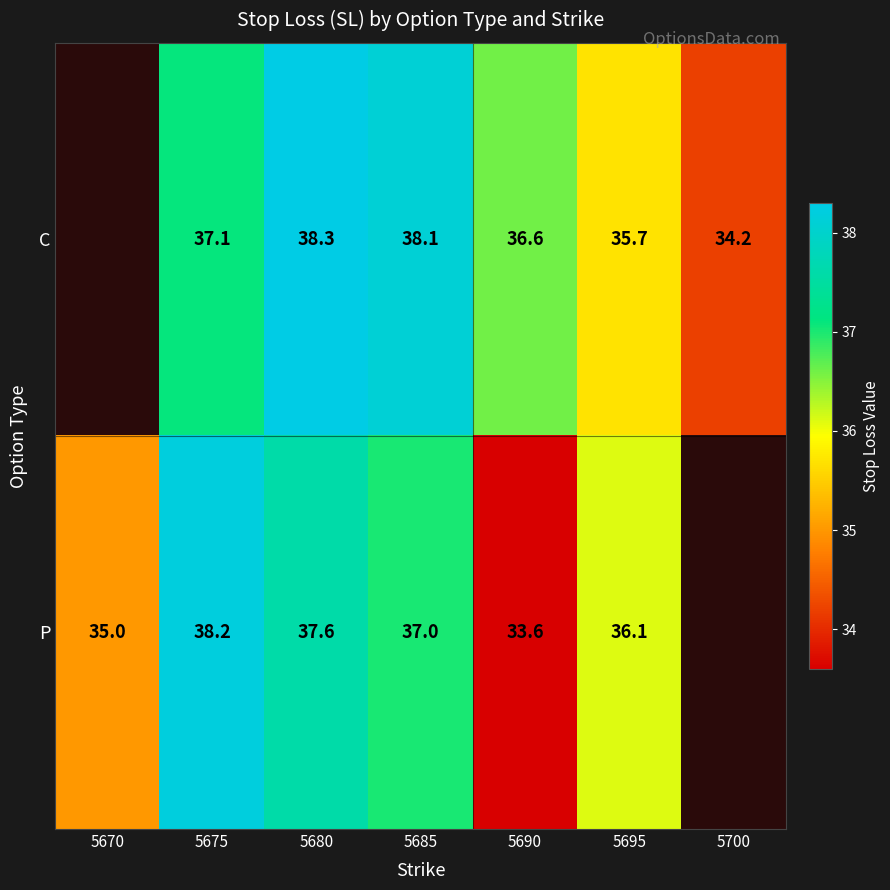

What is the spread (max minus min) of values at 5685?

1.1